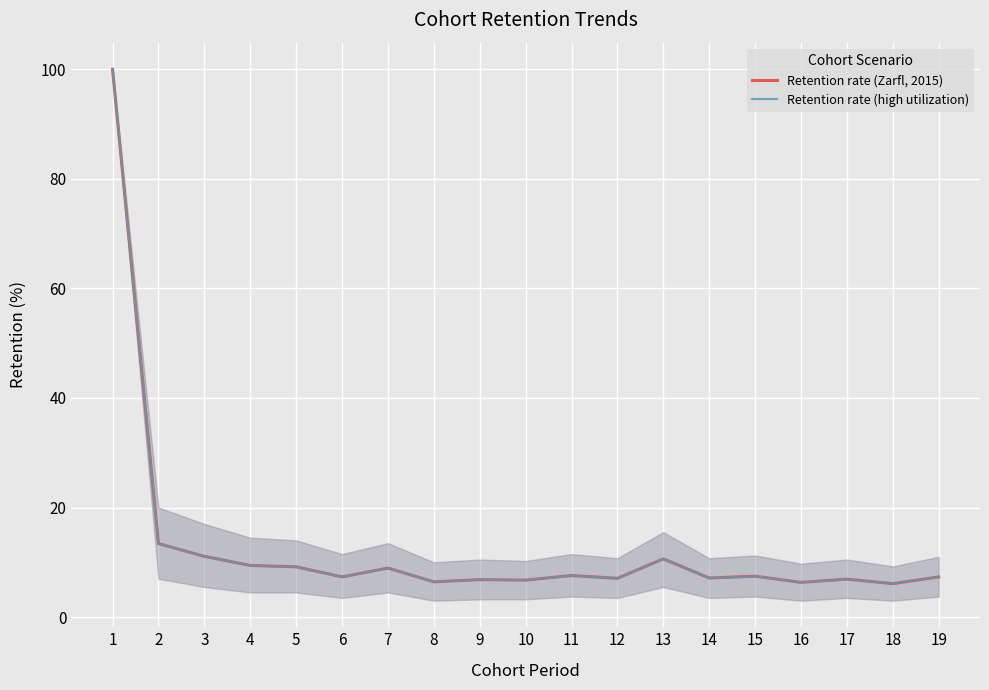

Does the chart have visible grid lines?

Yes